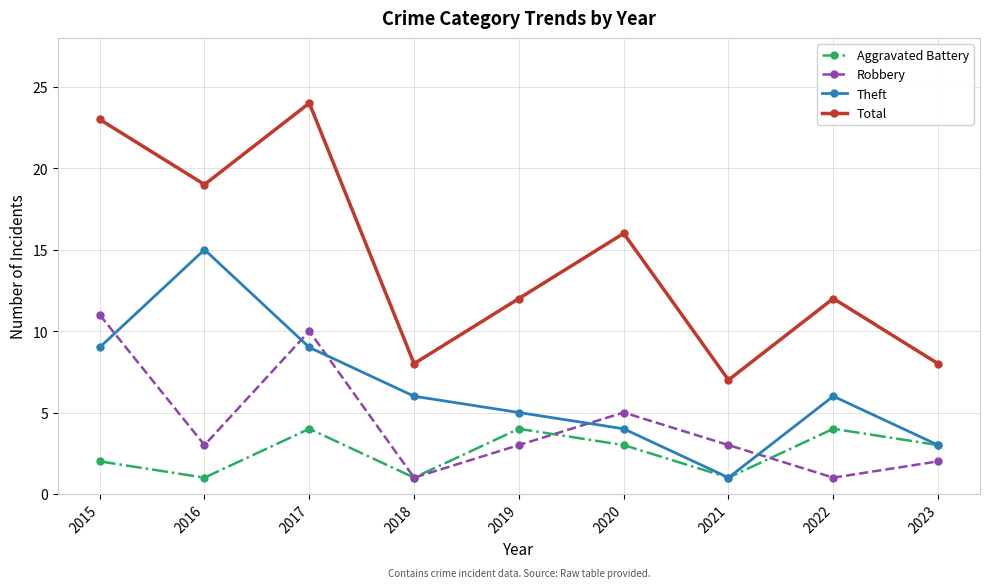

What is the sum of the Total values at 2017 and 2021?

31